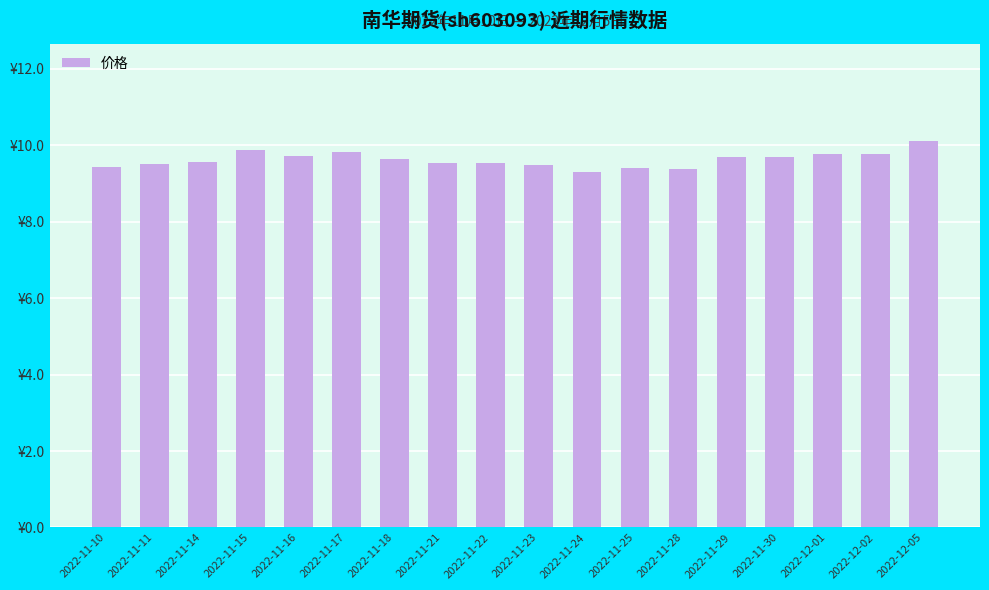

Are the bars horizontal?

No